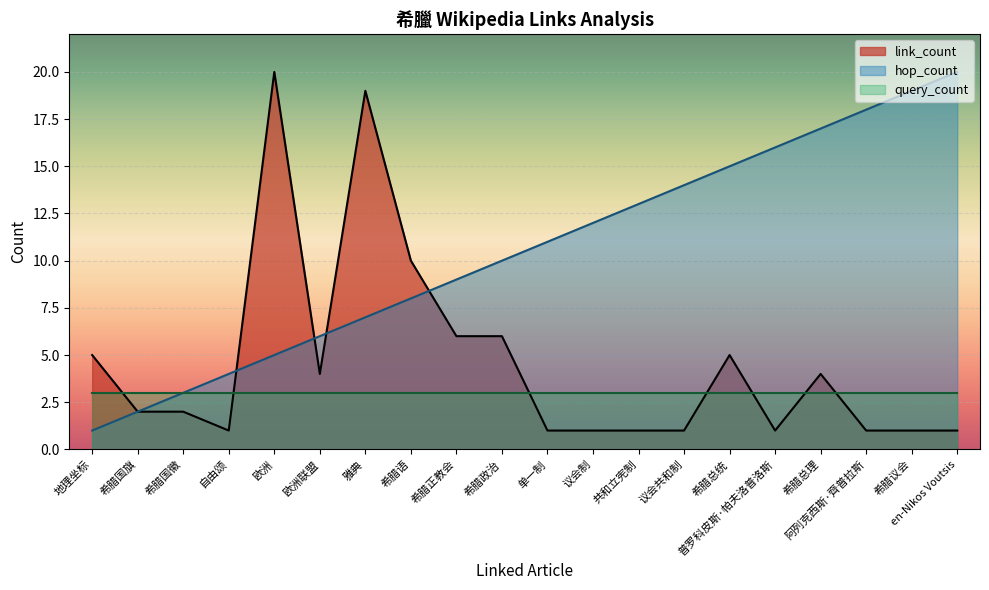

Between 希腊国旗 and 希腊正教会, which is larger?

希腊正教会